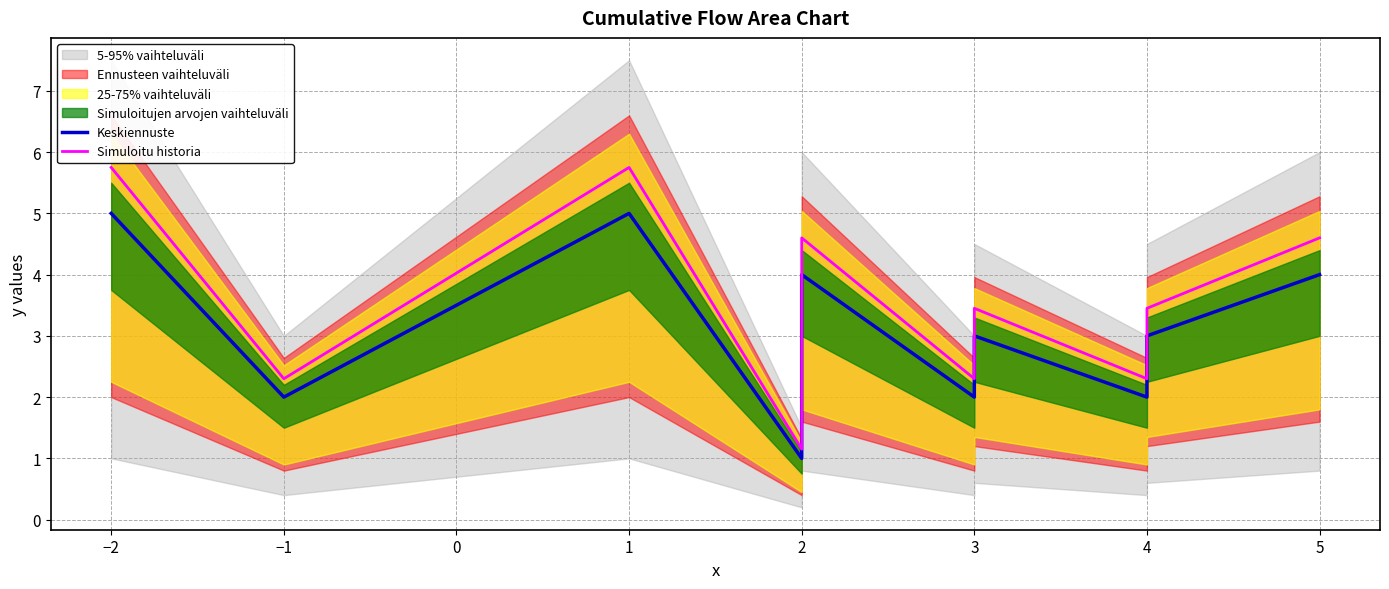

The value of Simuloitu historia at 5 is 1.3. True or false?

False